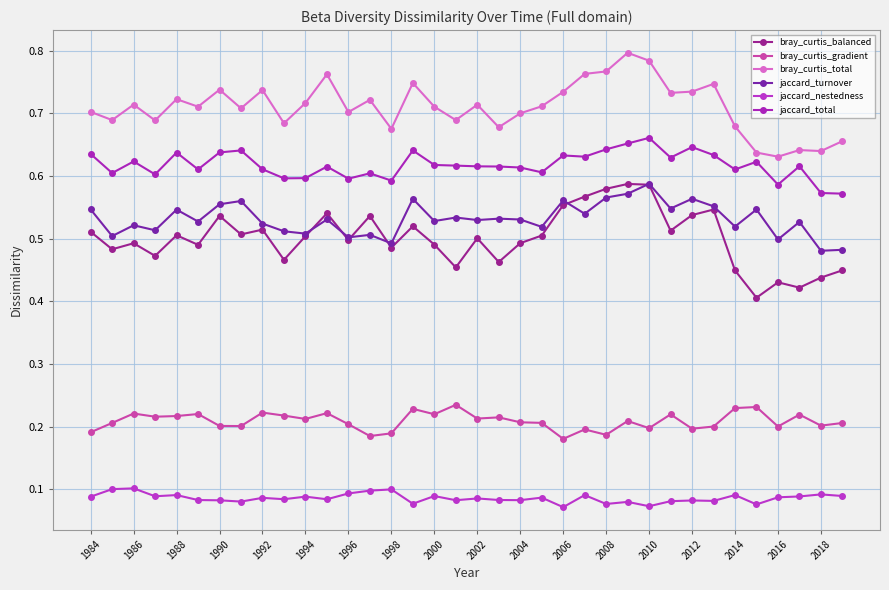

Count the jaccard_nestedness values in the range 0 to 1.

36